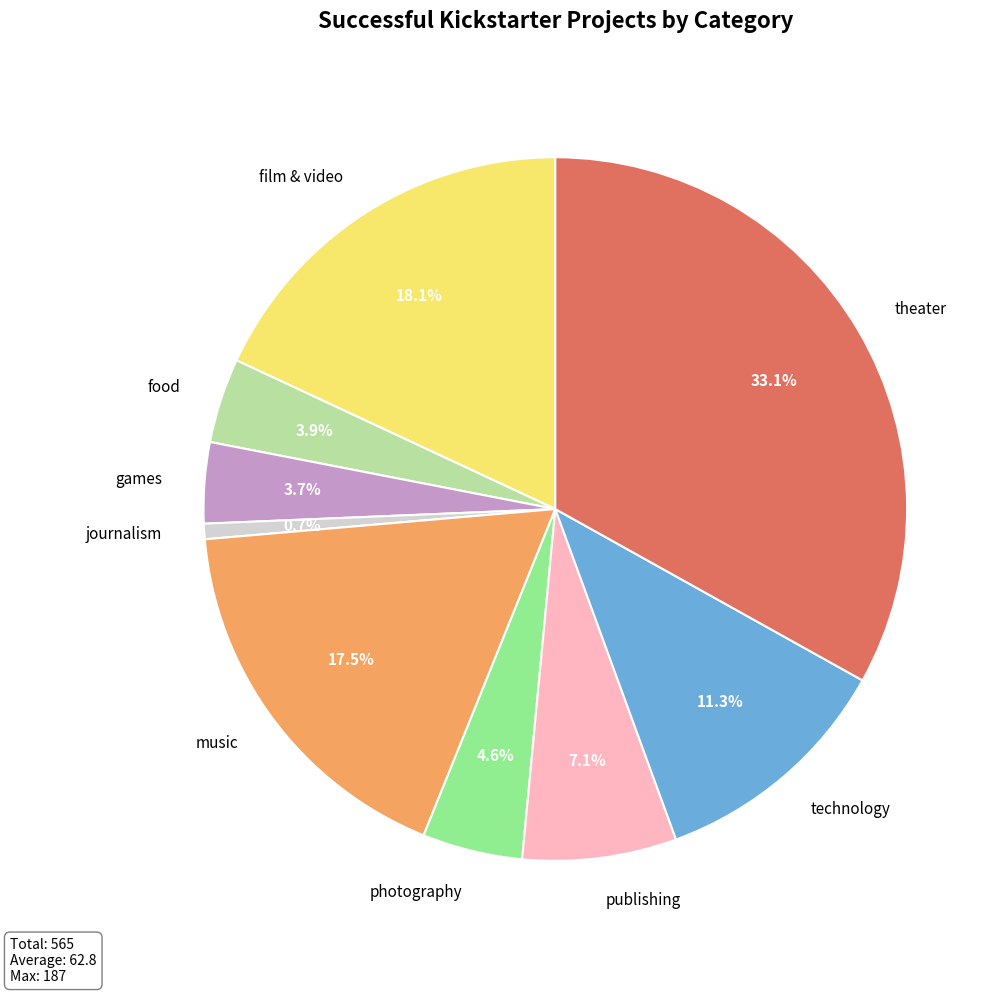

Which slice is the largest?

theater